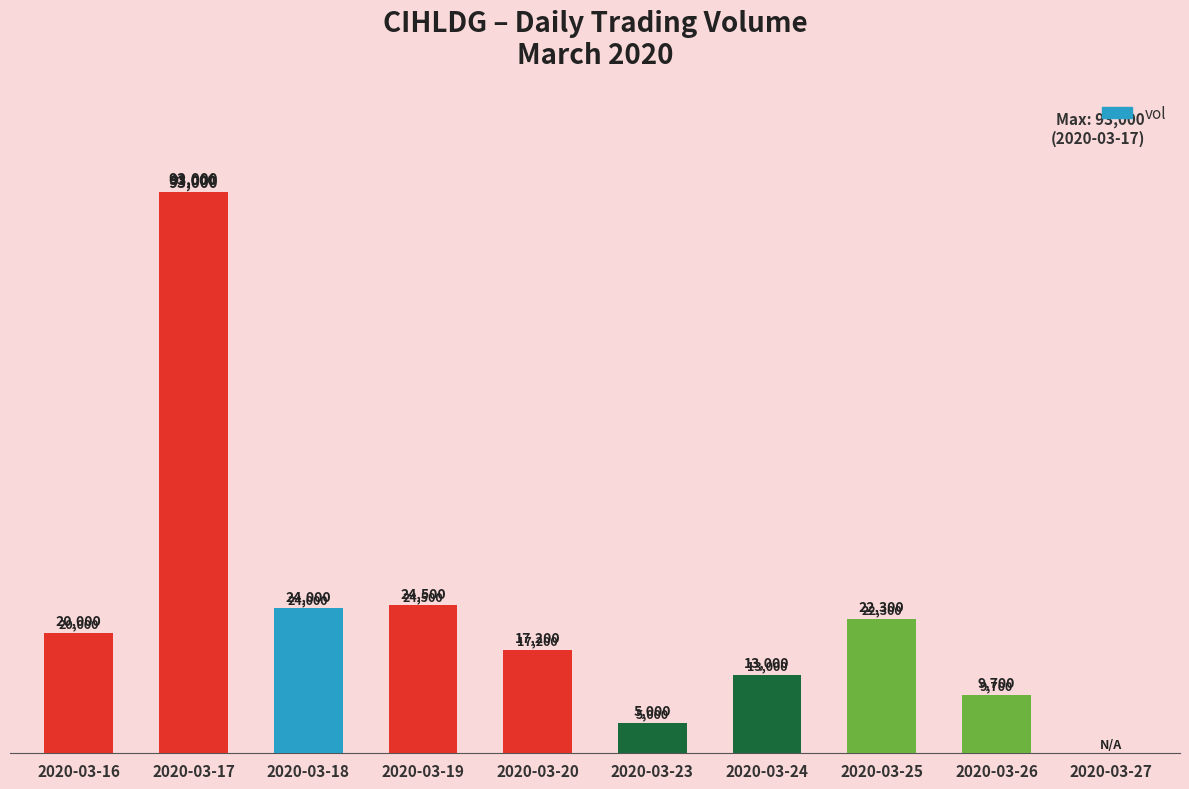

What is the difference between the values at 2020-03-26 and 2020-03-18?

14300